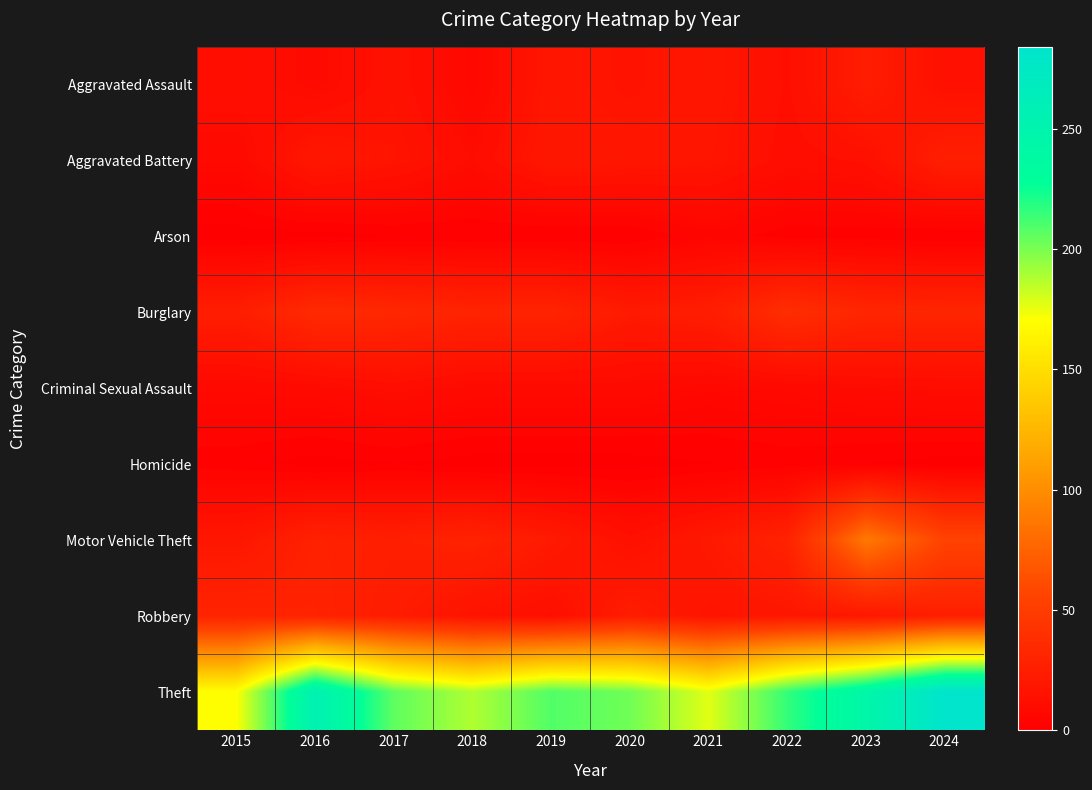

At how many categories does at least one series exceed 80?

10